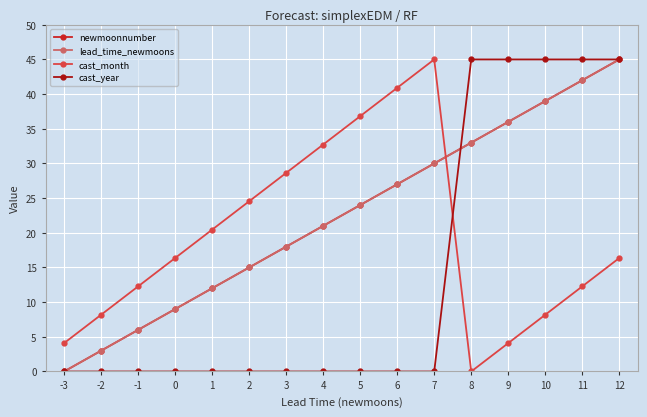

At how many categories does at least one series exceed 23?

11